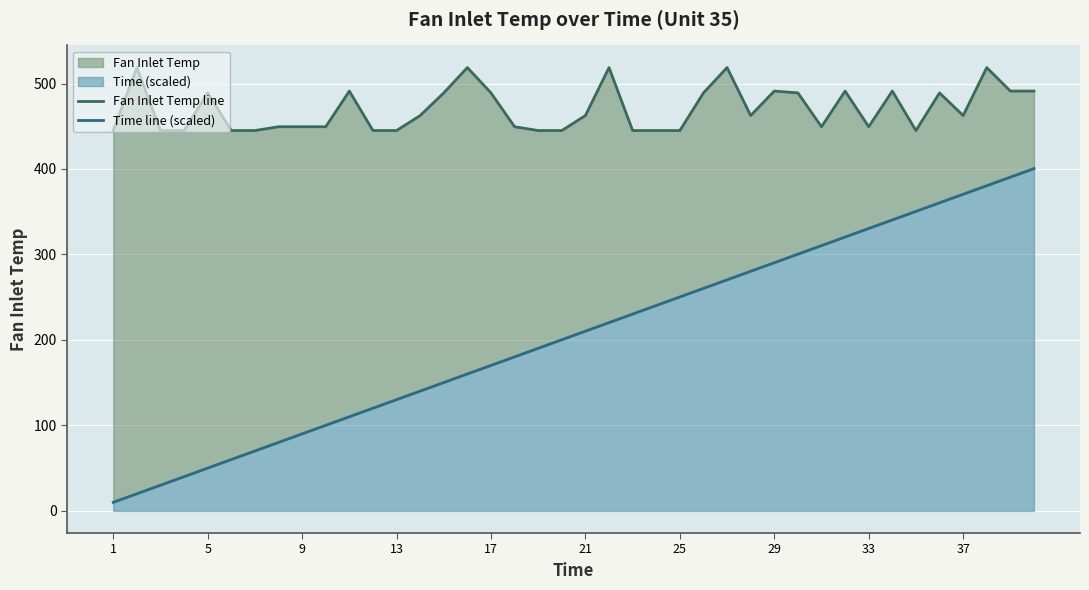

True or false: Time line (scaled) and Fan Inlet Temp line cross at least once.

False